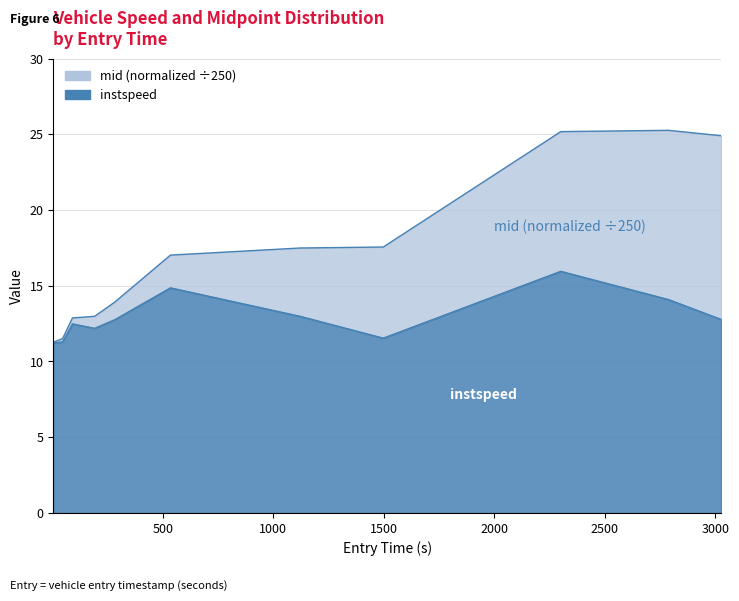

Which label corresponds to the largest value in the chart?

2301.0